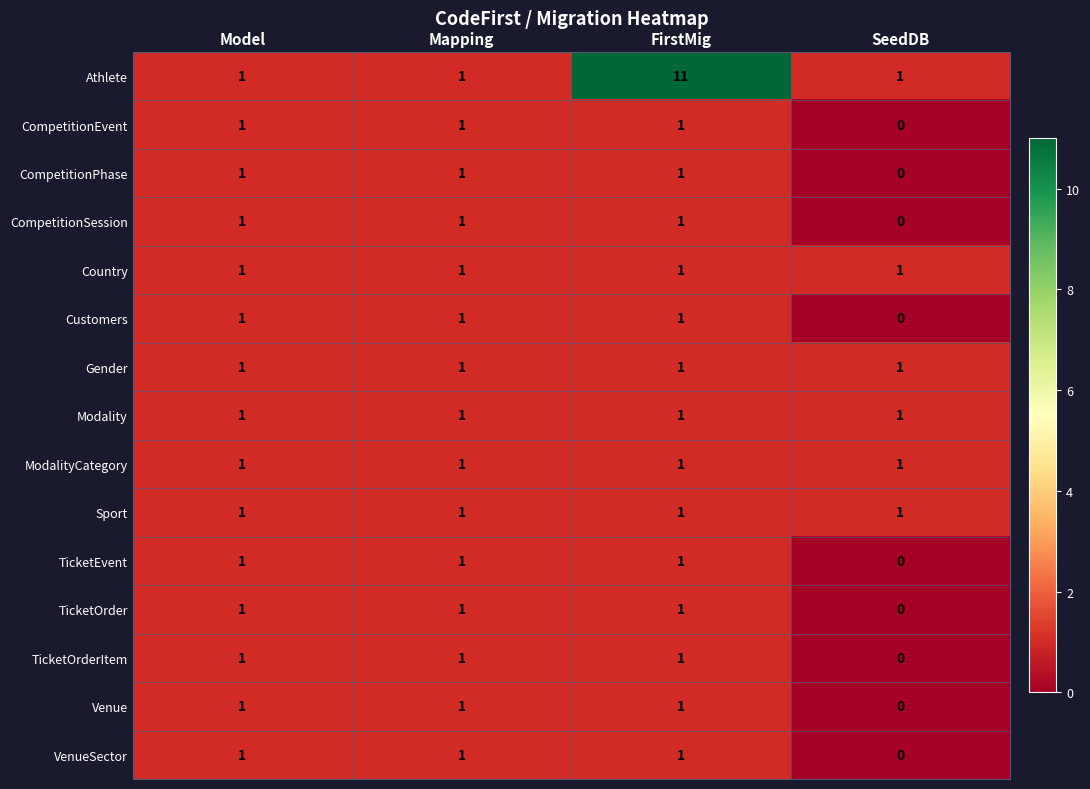

Between Model and FirstMig, which series saw the biggest shift?

Athlete